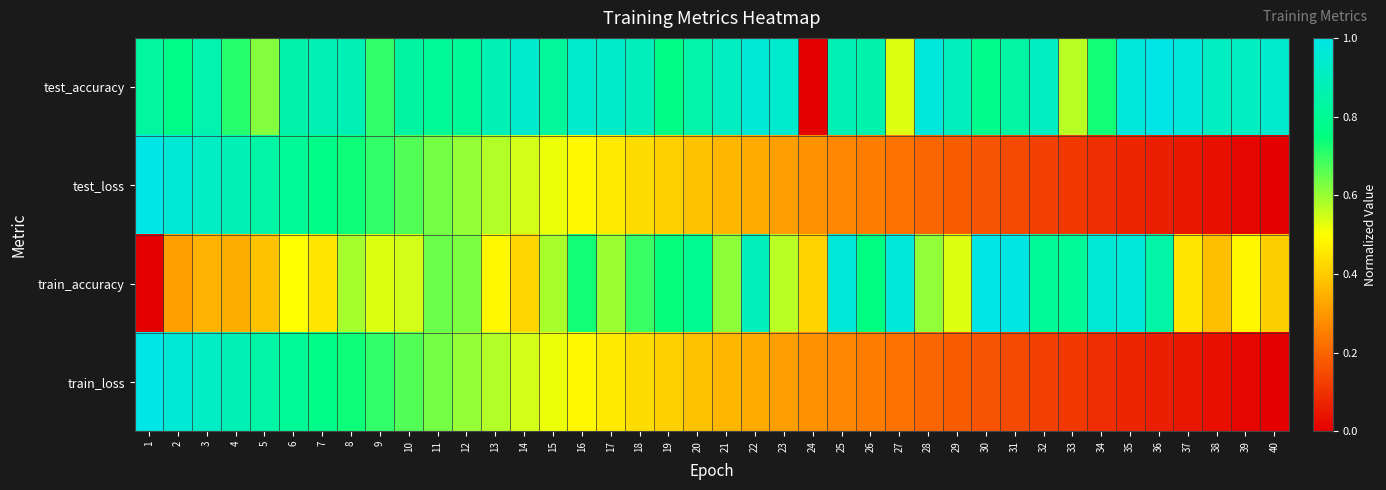

Which category has the lowest value across all series?

24